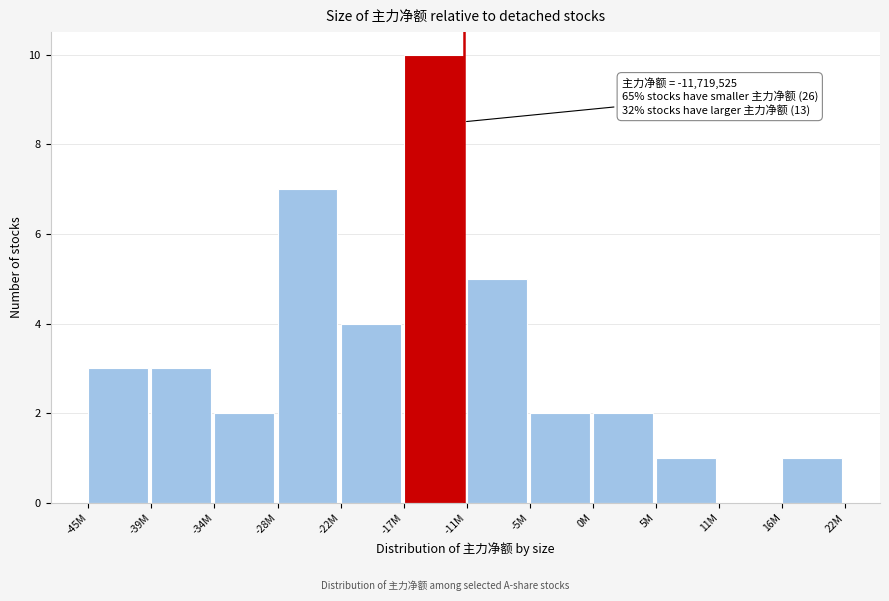

Reading left to right, what are all the values shown in this chart?

-45M=3	-39M=3	-34M=2	-28M=7	-22M=4	-17M=10	-11M=5	-5M=2	0M=2	5M=1	11M=0	16M=1